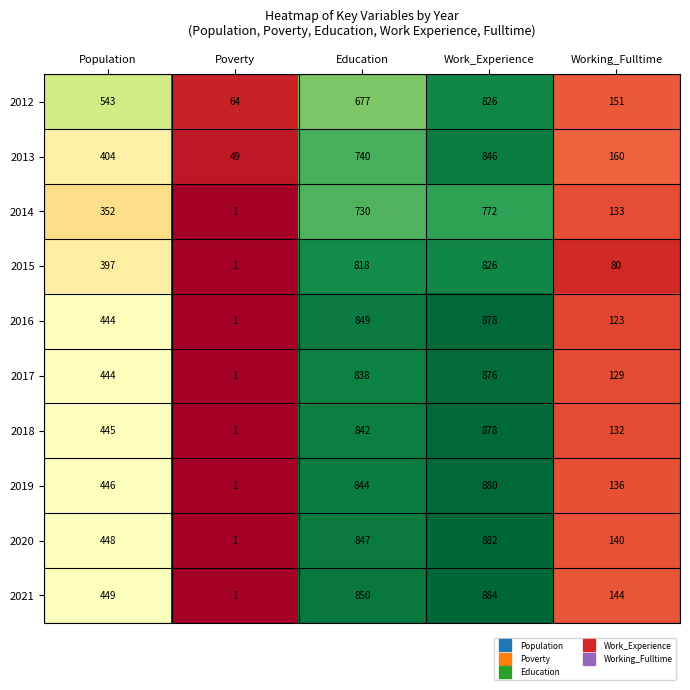

At Working_Fulltime, list the series in order from largest to smallest.

2013, 2012, 2021, 2020, 2019, 2014, 2018, 2017, 2016, 2015